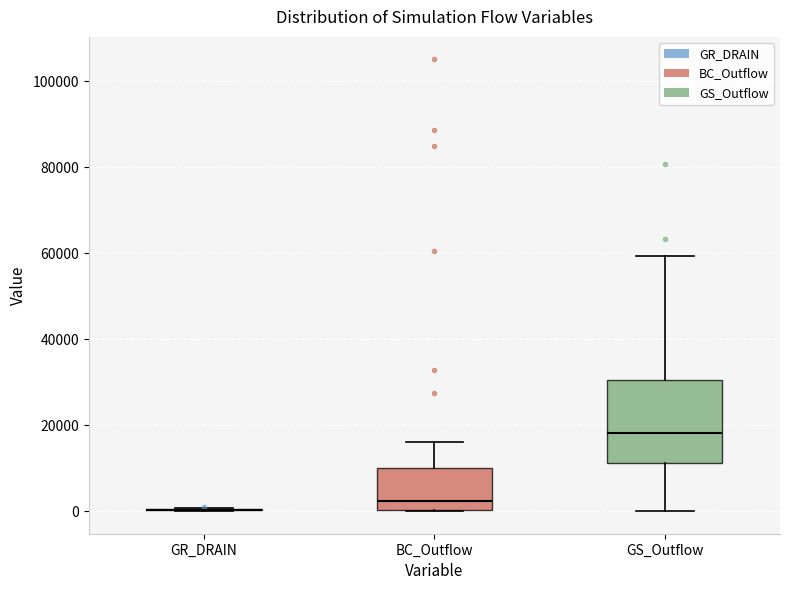

Which box is the tallest, from its lower edge to its upper edge?

GS_Outflow